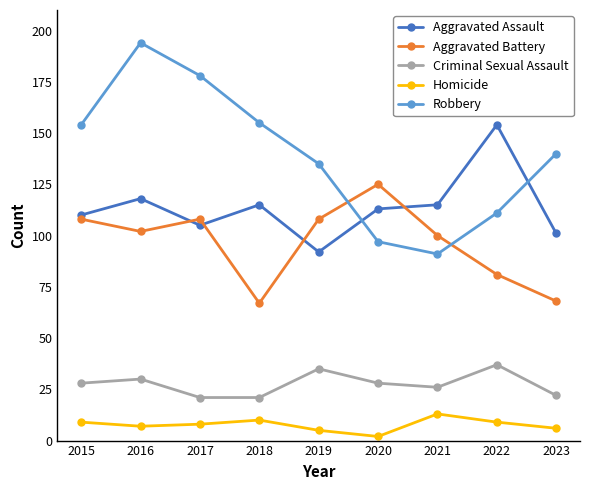

Count the Aggravated Battery values in the range 81 to 108.

6